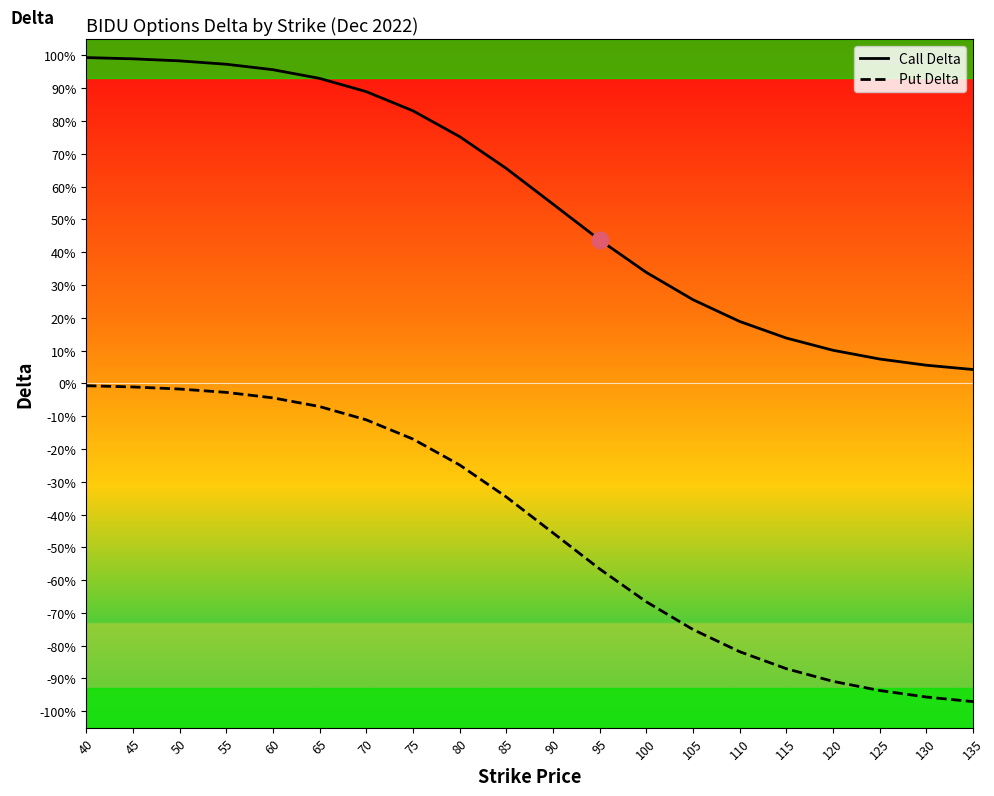

At which category is the sum across all series the highest?

40